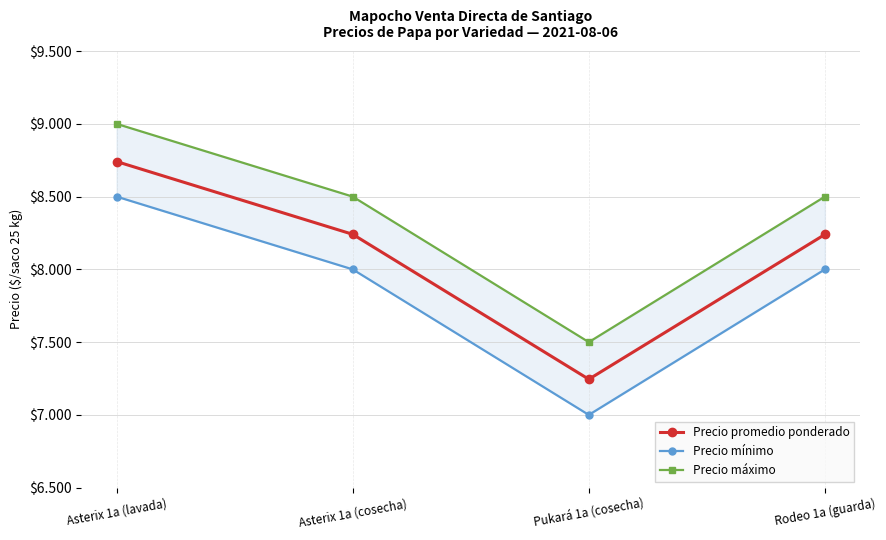

Which series changed the most between Asterix 1a (lavada) and Rodeo 1a (guarda)?

Precio promedio ponderado